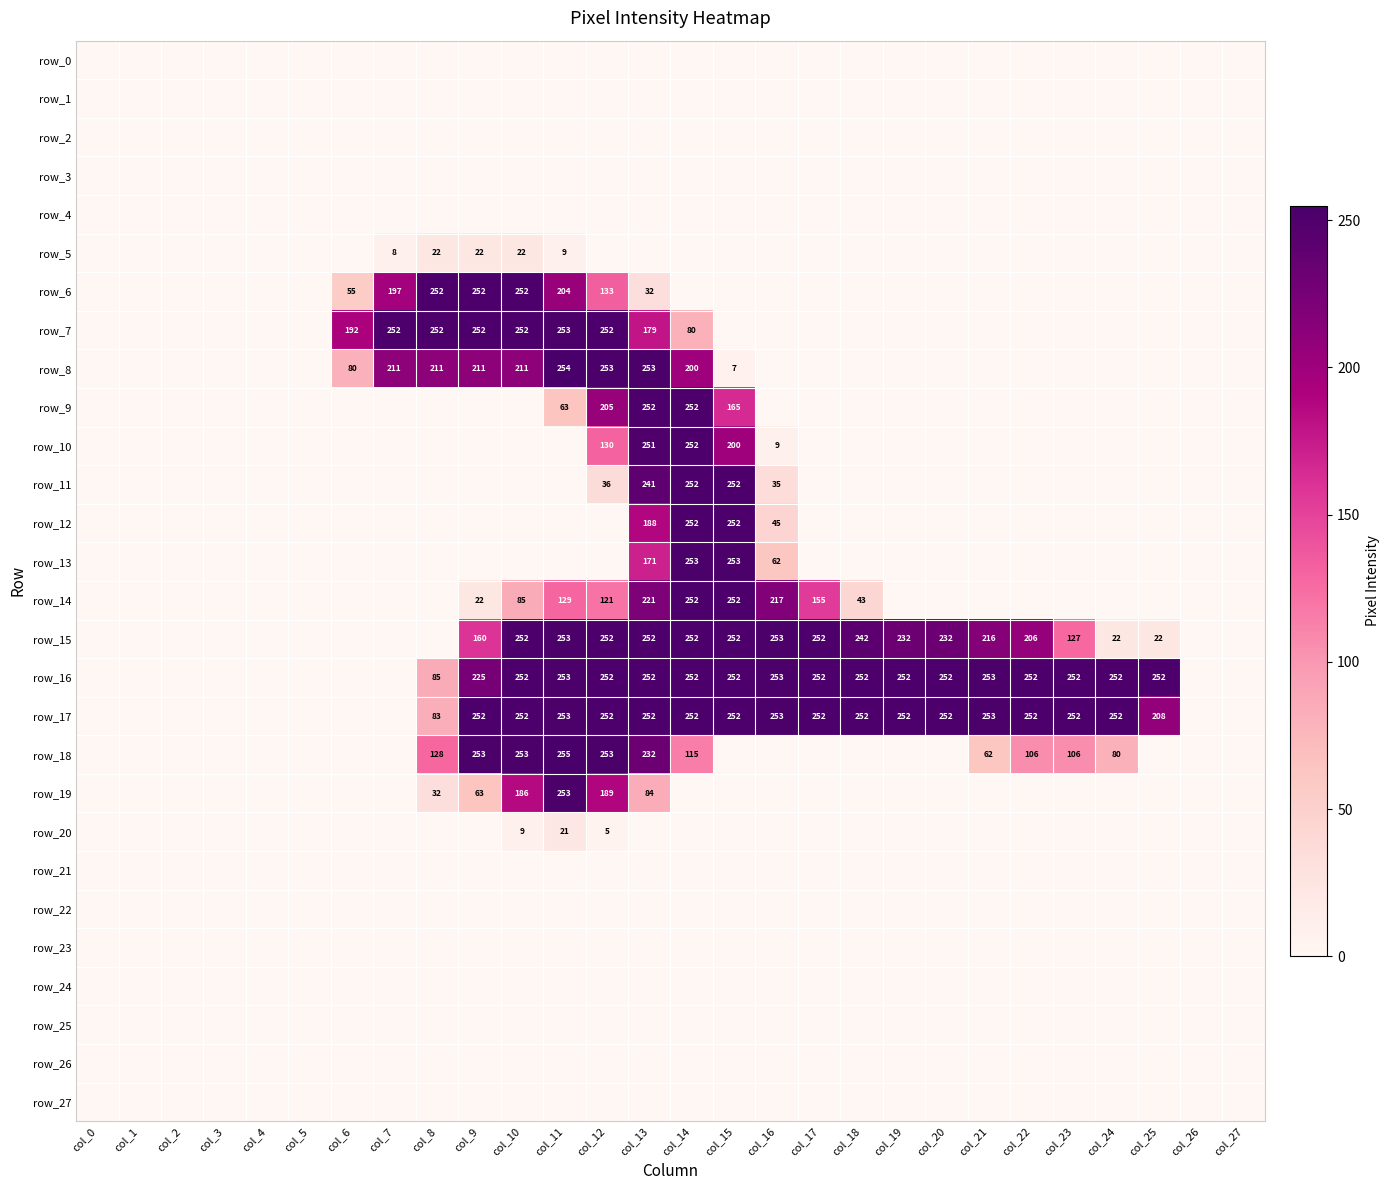

Reading left to right, transcribe all the data shown in this chart.

row_0: col_0=0	col_1=0	col_2=0	col_3=0	col_4=0	col_5=0	col_6=0	col_7=0	col_8=0	col_9=0	col_10=0	col_11=0	col_12=0	col_13=0	col_14=0	col_15=0	col_16=0	col_17=0	col_18=0	col_19=0	col_20=0	col_21=0	col_22=0	col_23=0	col_24=0	col_25=0	col_26=0	col_27=0
row_1: col_0=0	col_1=0	col_2=0	col_3=0	col_4=0	col_5=0	col_6=0	col_7=0	col_8=0	col_9=0	col_10=0	col_11=0	col_12=0	col_13=0	col_14=0	col_15=0	col_16=0	col_17=0	col_18=0	col_19=0	col_20=0	col_21=0	col_22=0	col_23=0	col_24=0	col_25=0	col_26=0	col_27=0
row_2: col_0=0	col_1=0	col_2=0	col_3=0	col_4=0	col_5=0	col_6=0	col_7=0	col_8=0	col_9=0	col_10=0	col_11=0	col_12=0	col_13=0	col_14=0	col_15=0	col_16=0	col_17=0	col_18=0	col_19=0	col_20=0	col_21=0	col_22=0	col_23=0	col_24=0	col_25=0	col_26=0	col_27=0
row_3: col_0=0	col_1=0	col_2=0	col_3=0	col_4=0	col_5=0	col_6=0	col_7=0	col_8=0	col_9=0	col_10=0	col_11=0	col_12=0	col_13=0	col_14=0	col_15=0	col_16=0	col_17=0	col_18=0	col_19=0	col_20=0	col_21=0	col_22=0	col_23=0	col_24=0	col_25=0	col_26=0	col_27=0
row_4: col_0=0	col_1=0	col_2=0	col_3=0	col_4=0	col_5=0	col_6=0	col_7=0	col_8=0	col_9=0	col_10=0	col_11=0	col_12=0	col_13=0	col_14=0	col_15=0	col_16=0	col_17=0	col_18=0	col_19=0	col_20=0	col_21=0	col_22=0	col_23=0	col_24=0	col_25=0	col_26=0	col_27=0
row_5: col_0=0	col_1=0	col_2=0	col_3=0	col_4=0	col_5=0	col_6=0	col_7=8	col_8=22	col_9=22	col_10=22	col_11=9	col_12=0	col_13=0	col_14=0	col_15=0	col_16=0	col_17=0	col_18=0	col_19=0	col_20=0	col_21=0	col_22=0	col_23=0	col_24=0	col_25=0	col_26=0	col_27=0
row_6: col_0=0	col_1=0	col_2=0	col_3=0	col_4=0	col_5=0	col_6=55	col_7=197	col_8=252	col_9=252	col_10=252	col_11=204	col_12=133	col_13=32	col_14=0	col_15=0	col_16=0	col_17=0	col_18=0	col_19=0	col_20=0	col_21=0	col_22=0	col_23=0	col_24=0	col_25=0	col_26=0	col_27=0
row_7: col_0=0	col_1=0	col_2=0	col_3=0	col_4=0	col_5=0	col_6=192	col_7=252	col_8=252	col_9=252	col_10=252	col_11=253	col_12=252	col_13=179	col_14=80	col_15=0	col_16=0	col_17=0	col_18=0	col_19=0	col_20=0	col_21=0	col_22=0	col_23=0	col_24=0	col_25=0	col_26=0	col_27=0
row_8: col_0=0	col_1=0	col_2=0	col_3=0	col_4=0	col_5=0	col_6=80	col_7=211	col_8=211	col_9=211	col_10=211	col_11=254	col_12=253	col_13=253	col_14=200	col_15=7	col_16=0	col_17=0	col_18=0	col_19=0	col_20=0	col_21=0	col_22=0	col_23=0	col_24=0	col_25=0	col_26=0	col_27=0
row_9: col_0=0	col_1=0	col_2=0	col_3=0	col_4=0	col_5=0	col_6=0	col_7=0	col_8=0	col_9=0	col_10=0	col_11=63	col_12=205	col_13=252	col_14=252	col_15=165	col_16=0	col_17=0	col_18=0	col_19=0	col_20=0	col_21=0	col_22=0	col_23=0	col_24=0	col_25=0	col_26=0	col_27=0
row_10: col_0=0	col_1=0	col_2=0	col_3=0	col_4=0	col_5=0	col_6=0	col_7=0	col_8=0	col_9=0	col_10=0	col_11=0	col_12=130	col_13=251	col_14=252	col_15=200	col_16=9	col_17=0	col_18=0	col_19=0	col_20=0	col_21=0	col_22=0	col_23=0	col_24=0	col_25=0	col_26=0	col_27=0
row_11: col_0=0	col_1=0	col_2=0	col_3=0	col_4=0	col_5=0	col_6=0	col_7=0	col_8=0	col_9=0	col_10=0	col_11=0	col_12=36	col_13=241	col_14=252	col_15=252	col_16=35	col_17=0	col_18=0	col_19=0	col_20=0	col_21=0	col_22=0	col_23=0	col_24=0	col_25=0	col_26=0	col_27=0
row_12: col_0=0	col_1=0	col_2=0	col_3=0	col_4=0	col_5=0	col_6=0	col_7=0	col_8=0	col_9=0	col_10=0	col_11=0	col_12=0	col_13=188	col_14=252	col_15=252	col_16=45	col_17=0	col_18=0	col_19=0	col_20=0	col_21=0	col_22=0	col_23=0	col_24=0	col_25=0	col_26=0	col_27=0
row_13: col_0=0	col_1=0	col_2=0	col_3=0	col_4=0	col_5=0	col_6=0	col_7=0	col_8=0	col_9=0	col_10=0	col_11=0	col_12=0	col_13=171	col_14=253	col_15=253	col_16=62	col_17=0	col_18=0	col_19=0	col_20=0	col_21=0	col_22=0	col_23=0	col_24=0	col_25=0	col_26=0	col_27=0
row_14: col_0=0	col_1=0	col_2=0	col_3=0	col_4=0	col_5=0	col_6=0	col_7=0	col_8=0	col_9=22	col_10=85	col_11=129	col_12=121	col_13=221	col_14=252	col_15=252	col_16=217	col_17=155	col_18=43	col_19=0	col_20=0	col_21=0	col_22=0	col_23=0	col_24=0	col_25=0	col_26=0	col_27=0
row_15: col_0=0	col_1=0	col_2=0	col_3=0	col_4=0	col_5=0	col_6=0	col_7=0	col_8=0	col_9=160	col_10=252	col_11=253	col_12=252	col_13=252	col_14=252	col_15=252	col_16=253	col_17=252	col_18=242	col_19=232	col_20=232	col_21=216	col_22=206	col_23=127	col_24=22	col_25=22	col_26=0	col_27=0
row_16: col_0=0	col_1=0	col_2=0	col_3=0	col_4=0	col_5=0	col_6=0	col_7=0	col_8=85	col_9=225	col_10=252	col_11=253	col_12=252	col_13=252	col_14=252	col_15=252	col_16=253	col_17=252	col_18=252	col_19=252	col_20=252	col_21=253	col_22=252	col_23=252	col_24=252	col_25=252	col_26=0	col_27=0
row_17: col_0=0	col_1=0	col_2=0	col_3=0	col_4=0	col_5=0	col_6=0	col_7=0	col_8=83	col_9=252	col_10=252	col_11=253	col_12=252	col_13=252	col_14=252	col_15=252	col_16=253	col_17=252	col_18=252	col_19=252	col_20=252	col_21=253	col_22=252	col_23=252	col_24=252	col_25=208	col_26=0	col_27=0
row_18: col_0=0	col_1=0	col_2=0	col_3=0	col_4=0	col_5=0	col_6=0	col_7=0	col_8=128	col_9=253	col_10=253	col_11=255	col_12=253	col_13=232	col_14=115	col_15=0	col_16=0	col_17=0	col_18=0	col_19=0	col_20=0	col_21=62	col_22=106	col_23=106	col_24=80	col_25=0	col_26=0	col_27=0
row_19: col_0=0	col_1=0	col_2=0	col_3=0	col_4=0	col_5=0	col_6=0	col_7=0	col_8=32	col_9=63	col_10=186	col_11=253	col_12=189	col_13=84	col_14=0	col_15=0	col_16=0	col_17=0	col_18=0	col_19=0	col_20=0	col_21=0	col_22=0	col_23=0	col_24=0	col_25=0	col_26=0	col_27=0
row_20: col_0=0	col_1=0	col_2=0	col_3=0	col_4=0	col_5=0	col_6=0	col_7=0	col_8=0	col_9=0	col_10=9	col_11=21	col_12=5	col_13=0	col_14=0	col_15=0	col_16=0	col_17=0	col_18=0	col_19=0	col_20=0	col_21=0	col_22=0	col_23=0	col_24=0	col_25=0	col_26=0	col_27=0
row_21: col_0=0	col_1=0	col_2=0	col_3=0	col_4=0	col_5=0	col_6=0	col_7=0	col_8=0	col_9=0	col_10=0	col_11=0	col_12=0	col_13=0	col_14=0	col_15=0	col_16=0	col_17=0	col_18=0	col_19=0	col_20=0	col_21=0	col_22=0	col_23=0	col_24=0	col_25=0	col_26=0	col_27=0
row_22: col_0=0	col_1=0	col_2=0	col_3=0	col_4=0	col_5=0	col_6=0	col_7=0	col_8=0	col_9=0	col_10=0	col_11=0	col_12=0	col_13=0	col_14=0	col_15=0	col_16=0	col_17=0	col_18=0	col_19=0	col_20=0	col_21=0	col_22=0	col_23=0	col_24=0	col_25=0	col_26=0	col_27=0
row_23: col_0=0	col_1=0	col_2=0	col_3=0	col_4=0	col_5=0	col_6=0	col_7=0	col_8=0	col_9=0	col_10=0	col_11=0	col_12=0	col_13=0	col_14=0	col_15=0	col_16=0	col_17=0	col_18=0	col_19=0	col_20=0	col_21=0	col_22=0	col_23=0	col_24=0	col_25=0	col_26=0	col_27=0
row_24: col_0=0	col_1=0	col_2=0	col_3=0	col_4=0	col_5=0	col_6=0	col_7=0	col_8=0	col_9=0	col_10=0	col_11=0	col_12=0	col_13=0	col_14=0	col_15=0	col_16=0	col_17=0	col_18=0	col_19=0	col_20=0	col_21=0	col_22=0	col_23=0	col_24=0	col_25=0	col_26=0	col_27=0
row_25: col_0=0	col_1=0	col_2=0	col_3=0	col_4=0	col_5=0	col_6=0	col_7=0	col_8=0	col_9=0	col_10=0	col_11=0	col_12=0	col_13=0	col_14=0	col_15=0	col_16=0	col_17=0	col_18=0	col_19=0	col_20=0	col_21=0	col_22=0	col_23=0	col_24=0	col_25=0	col_26=0	col_27=0
row_26: col_0=0	col_1=0	col_2=0	col_3=0	col_4=0	col_5=0	col_6=0	col_7=0	col_8=0	col_9=0	col_10=0	col_11=0	col_12=0	col_13=0	col_14=0	col_15=0	col_16=0	col_17=0	col_18=0	col_19=0	col_20=0	col_21=0	col_22=0	col_23=0	col_24=0	col_25=0	col_26=0	col_27=0
row_27: col_0=0	col_1=0	col_2=0	col_3=0	col_4=0	col_5=0	col_6=0	col_7=0	col_8=0	col_9=0	col_10=0	col_11=0	col_12=0	col_13=0	col_14=0	col_15=0	col_16=0	col_17=0	col_18=0	col_19=0	col_20=0	col_21=0	col_22=0	col_23=0	col_24=0	col_25=0	col_26=0	col_27=0